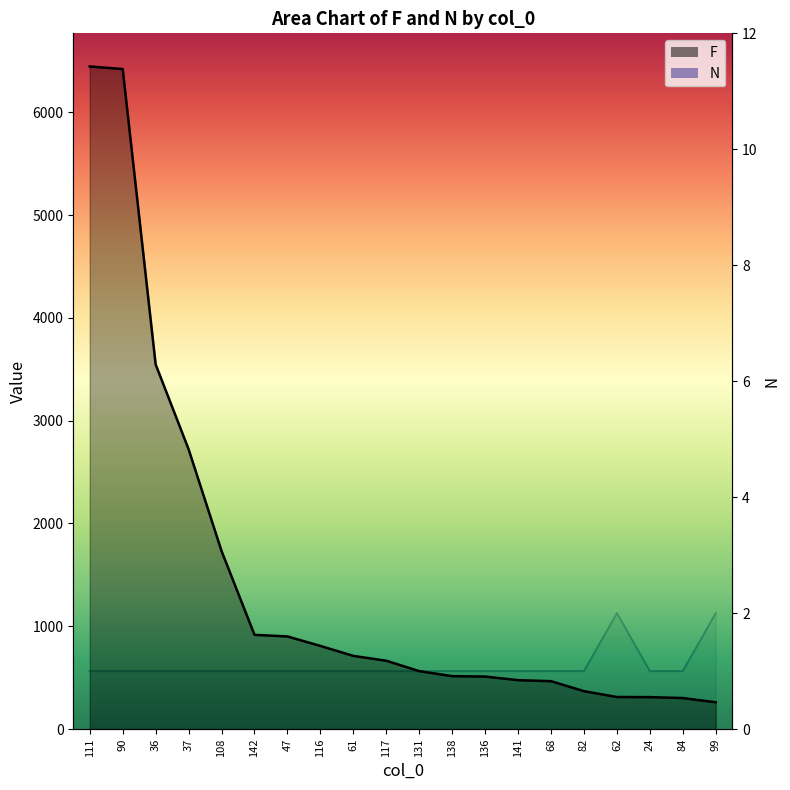

What is the total value across all series at 116?

810